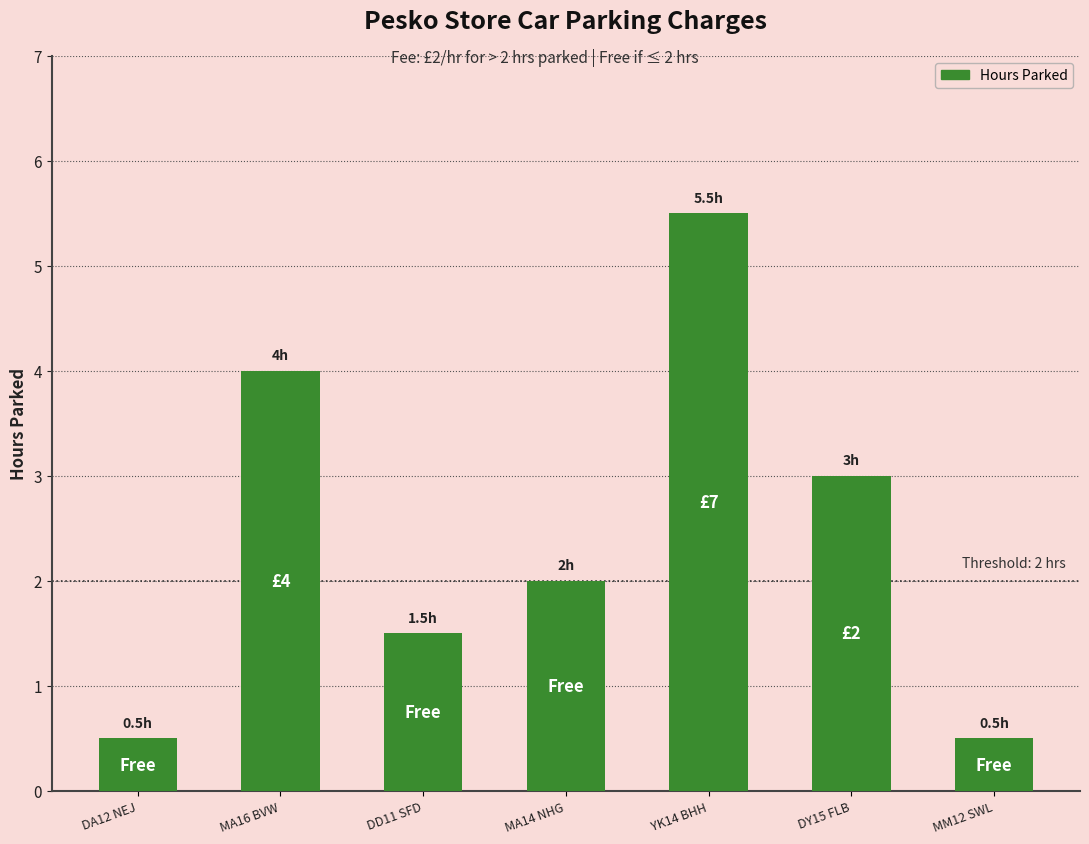

What is the greatest value displayed?

5.5